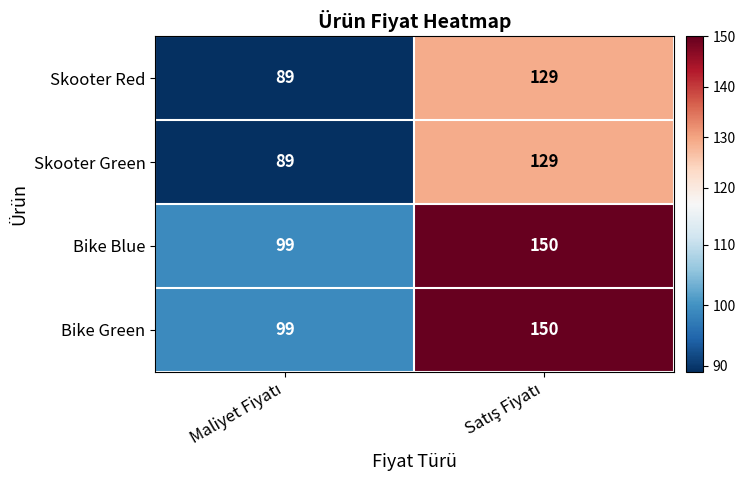

What is the average value of the Skooter Green series?

109